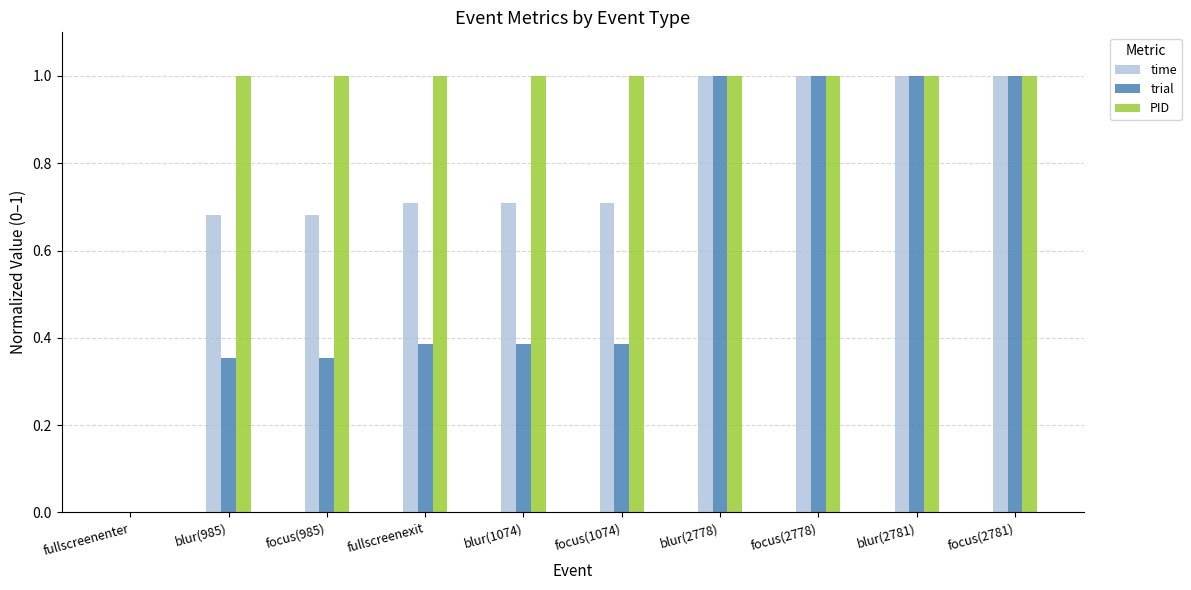

What is the maximum value shown in the chart?

1.0